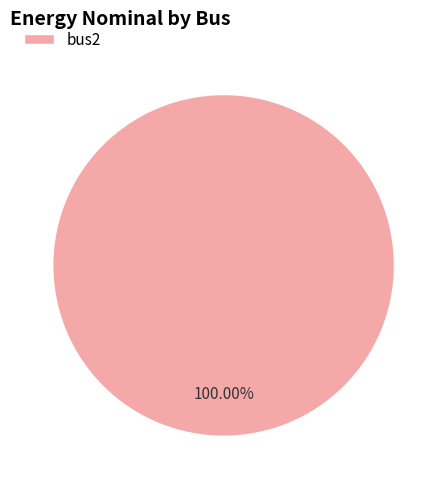

How many segments does this pie chart have?

1